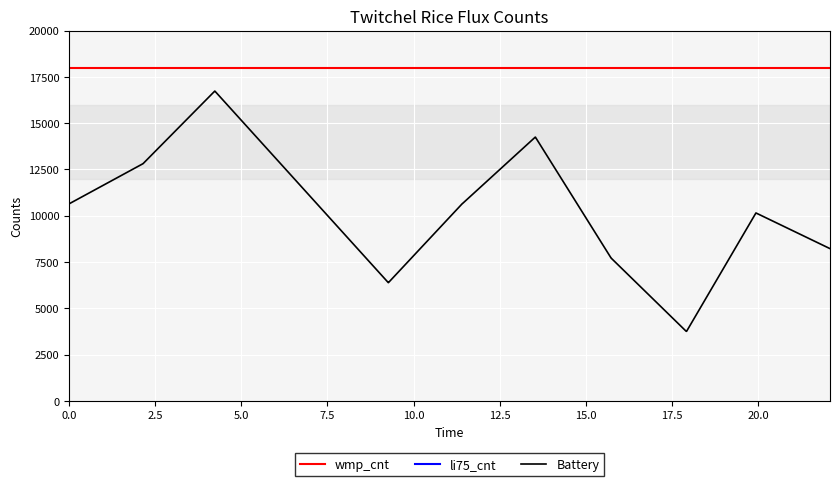

What are all the series names shown in the legend?

wmp_cnt, li75_cnt, Battery